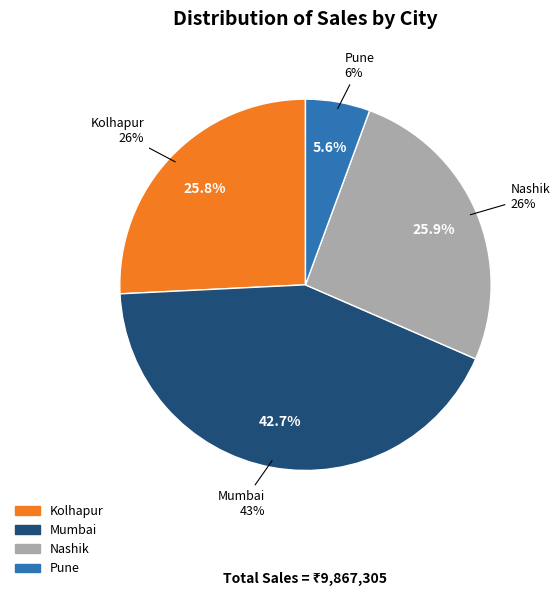

To the nearest percent, what is the combined percentage of Pune and Kolhapur?

31%